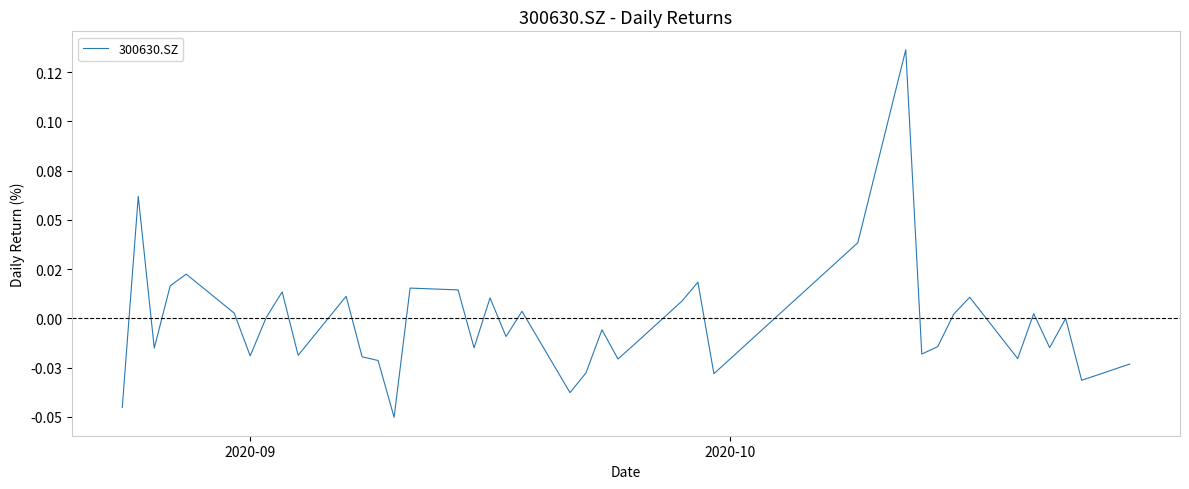

What is the sum of all values?

-0.1